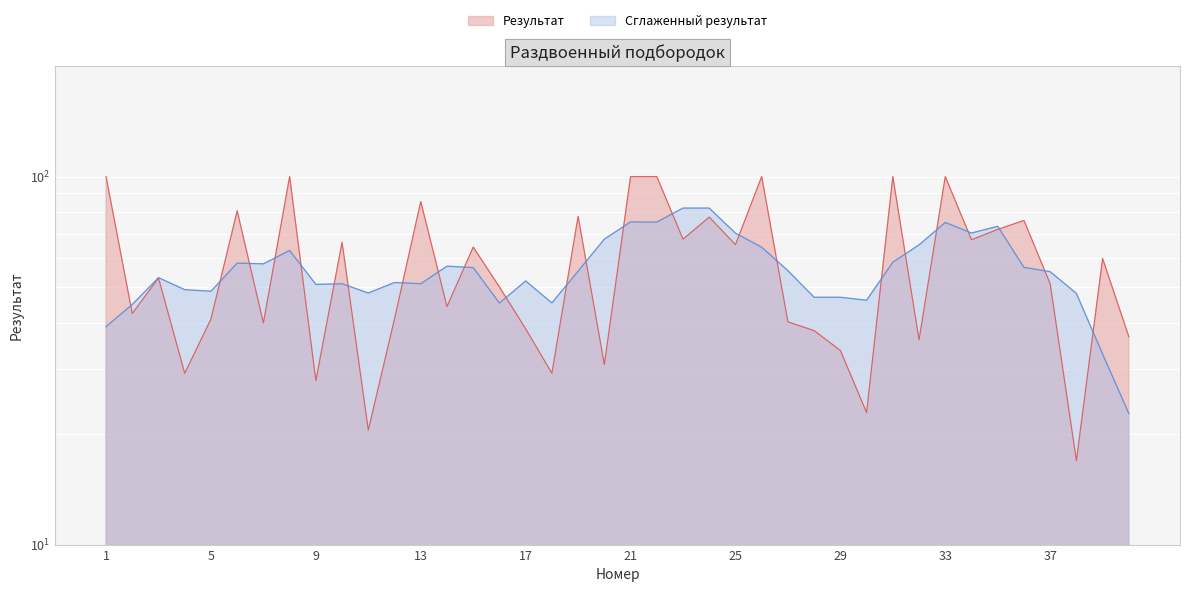

List the labels in order of value, largest first.

1, 8, 21, 22, 26, 31, 33, 13, 6, 19, 24, 36, 35, 23, 34, 10, 25, 15, 39, 3, 37, 16, 14, 2, 12, 5, 27, 7, 17, 28, 40, 32, 29, 20, 18, 4, 9, 30, 11, 38